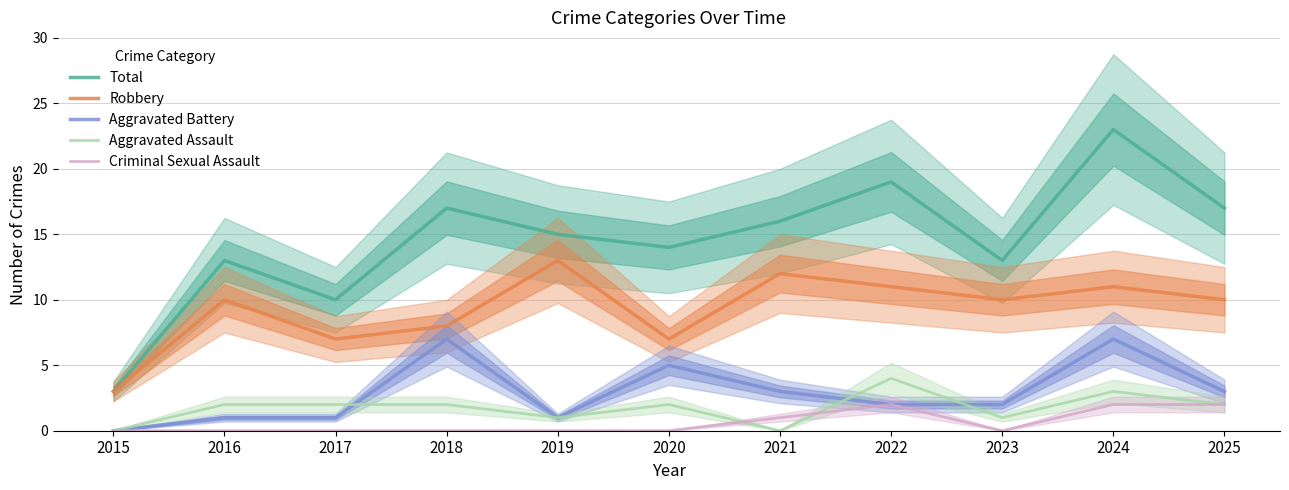

How many interior local peaks does the Criminal Sexual Assault series have?

1